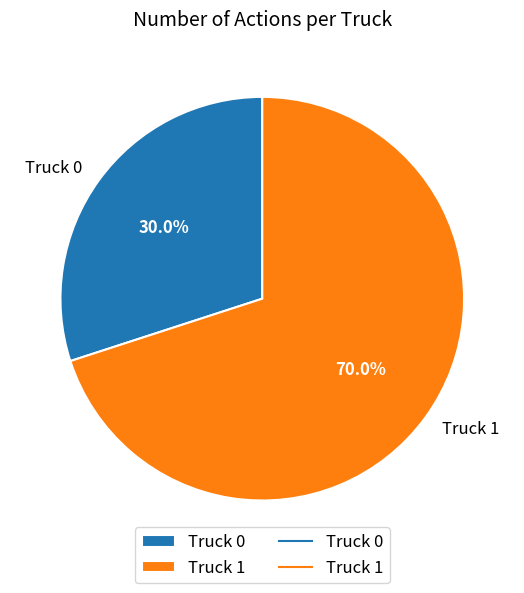

What is the smallest slice in the pie chart?

Truck 0